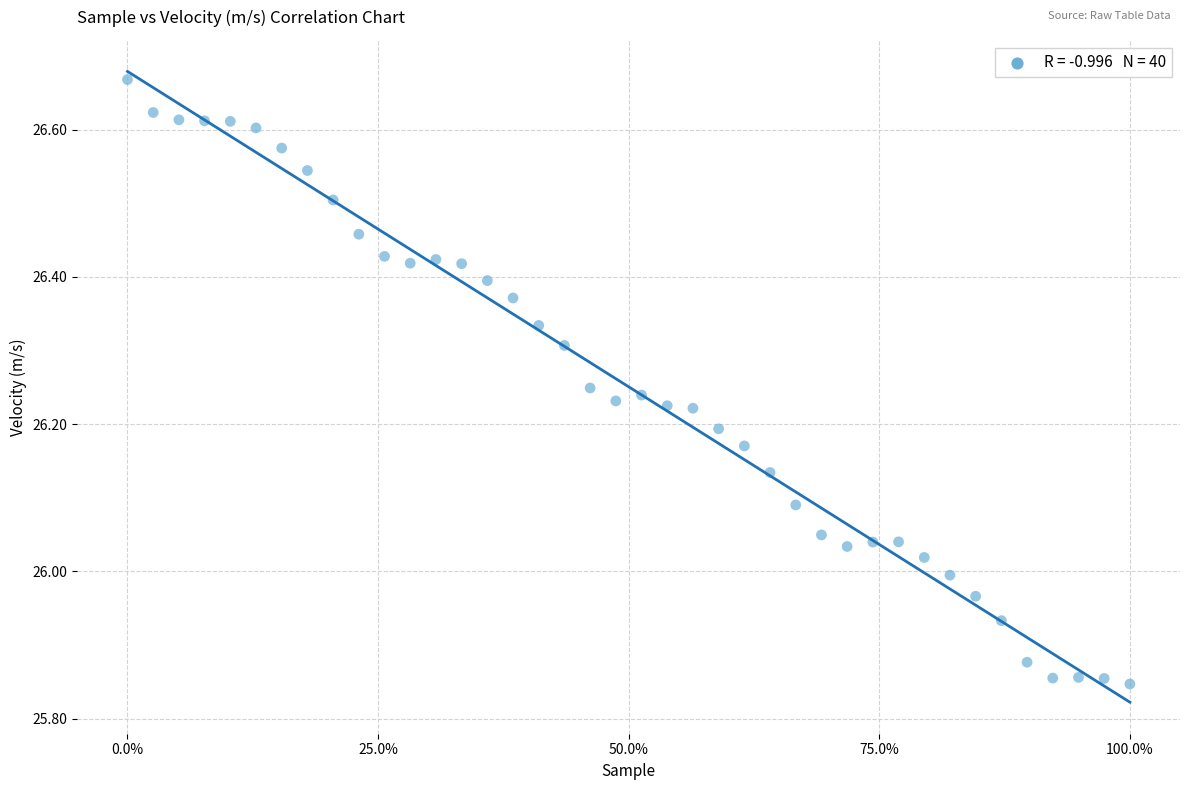

What is the range of X values (max minus min)?

100.0